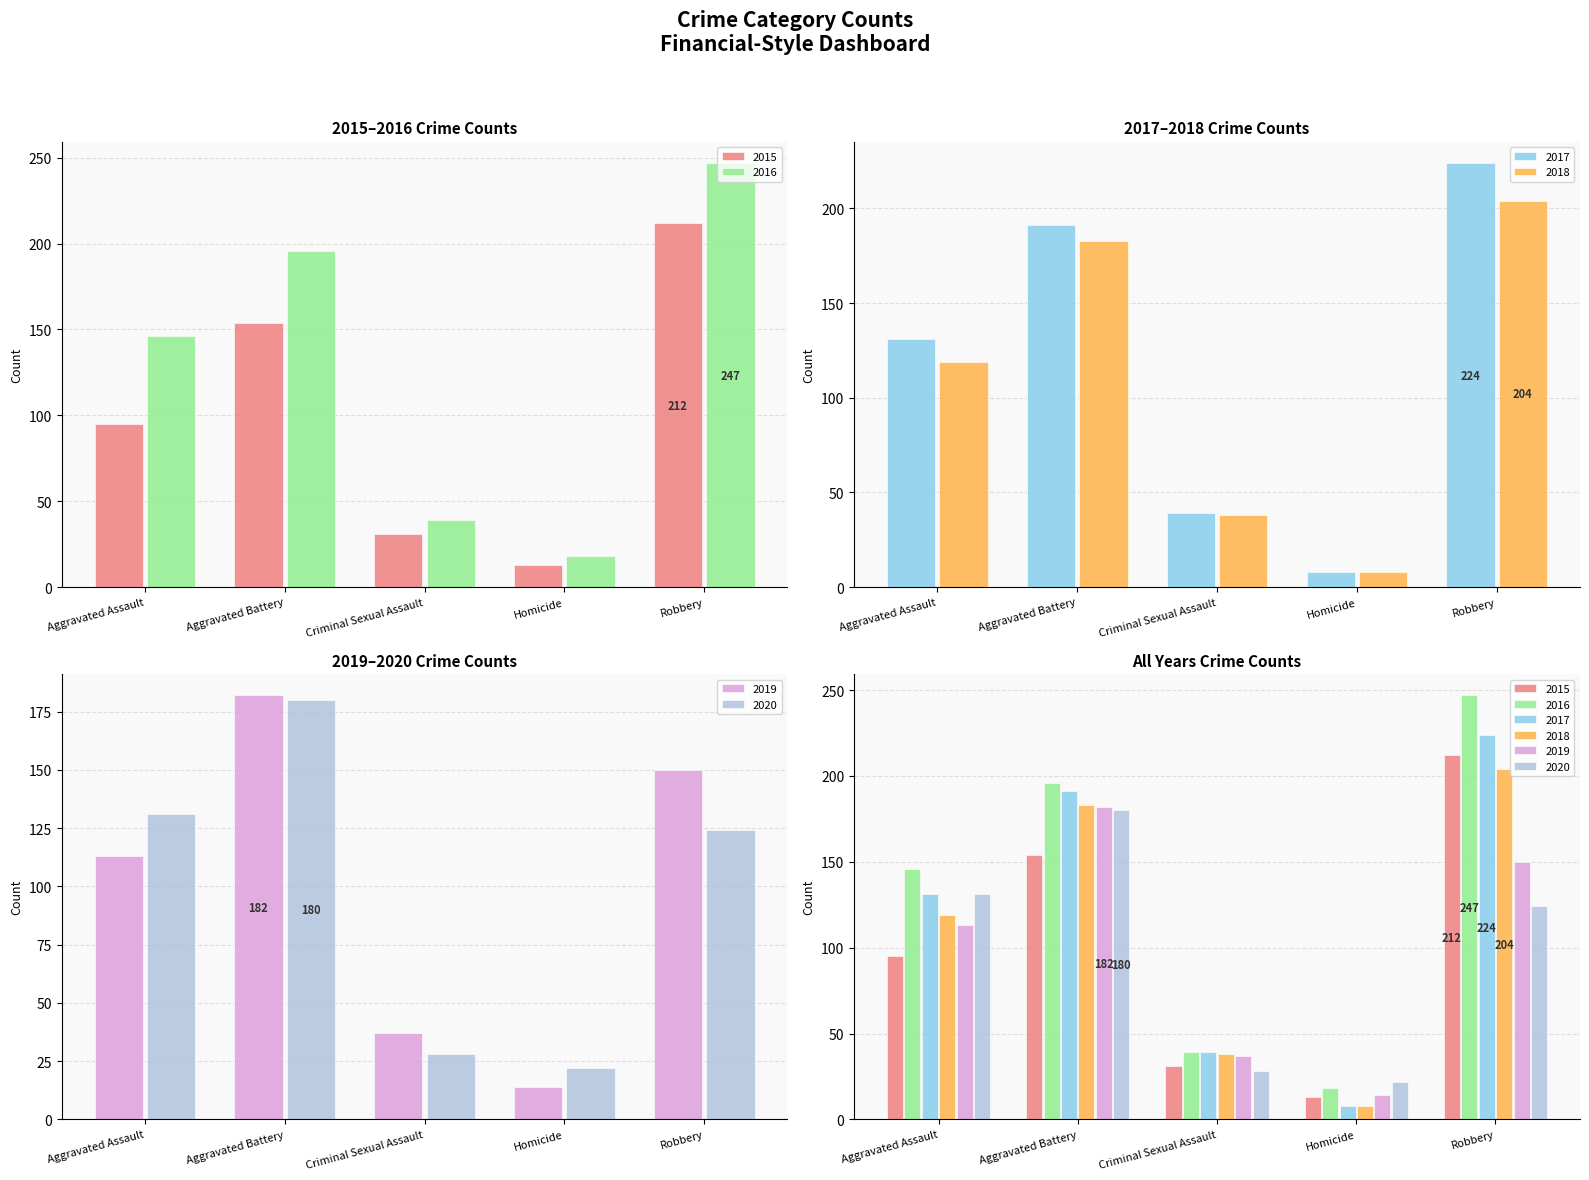

The value of 2019 at Aggravated Battery is 109. True or false?

False